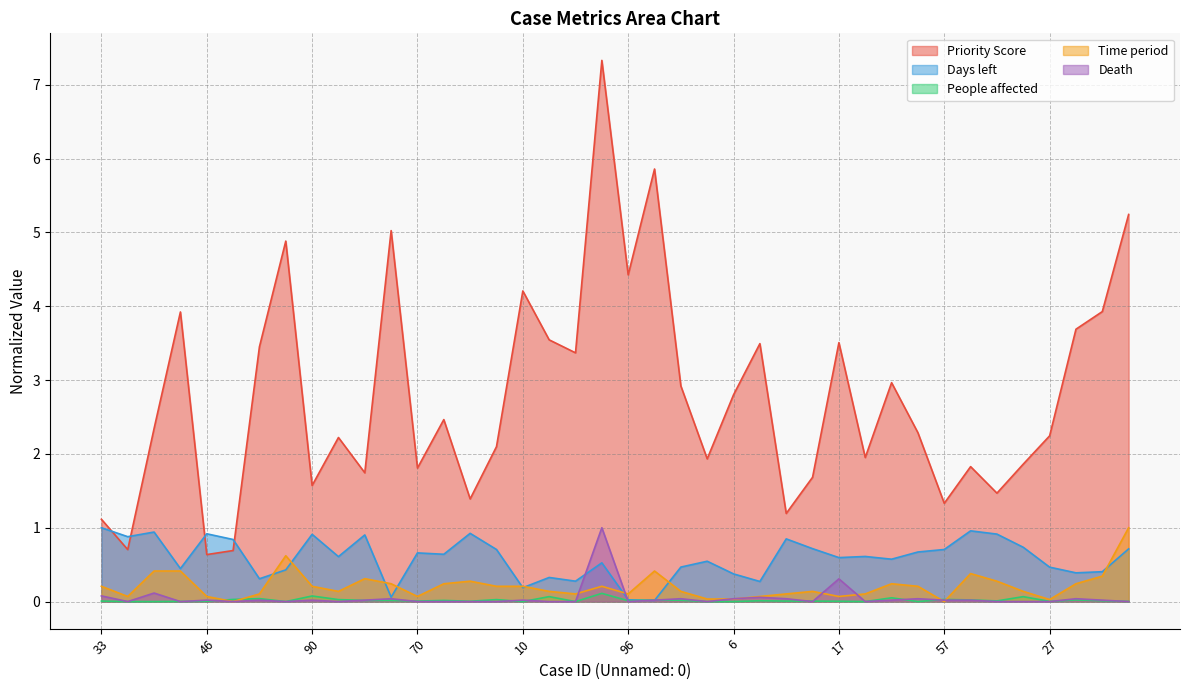

Reading left to right, extract all data points from this chart.

Priority Score: 1.1	0.7	2.3	3.9	0.6	0.7	3.5	4.9	1.6	2.2	1.7	5.0	1.8	2.5	1.4	2.1	4.2	3.5	3.4	7.3	4.4	5.9	2.9	1.9	2.8	3.5	1.2	1.7	3.5	2.0	3.0	2.3	1.3	1.8	1.5	1.9	2.2	3.7	3.9	5.2
Days left: 1.0	0.9	0.9	0.4	0.9	0.8	0.3	0.4	0.9	0.6	0.9	0.1	0.7	0.6	0.9	0.7	0.2	0.3	0.3	0.5	0.0	0.0	0.5	0.5	0.4	0.3	0.8	0.7	0.6	0.6	0.6	0.7	0.7	1.0	0.9	0.7	0.5	0.4	0.4	0.7
People affected: 0.0	0.0	0.0	0.0	0.0	0.0	0.0	0.0	0.1	0.0	0.0	0.0	0.0	0.0	0.0	0.0	0.0	0.1	0.0	0.1	0.0	0.0	0.0	0.0	0.0	0.0	0.0	0.0	0.0	0.0	0.1	0.0	0.0	0.0	0.0	0.1	0.0	0.0	0.0	0.0
Time period: 0.2	0.1	0.4	0.4	0.1	0.0	0.1	0.6	0.2	0.1	0.3	0.2	0.1	0.2	0.3	0.2	0.2	0.1	0.1	0.2	0.1	0.4	0.1	0.0	0.0	0.1	0.1	0.1	0.1	0.1	0.2	0.2	0.0	0.4	0.3	0.1	0.0	0.2	0.3	1.0
Death: 0.1	0.0	0.1	0.0	0.0	0.0	0.0	0.0	0.0	0.0	0.0	0.0	0.0	0.0	0.0	0.0	0.0	0.0	0.0	1.0	0.0	0.0	0.0	0.0	0.0	0.1	0.0	0.0	0.3	0.0	0.0	0.0	0.0	0.0	0.0	0.0	0.0	0.0	0.0	0.0